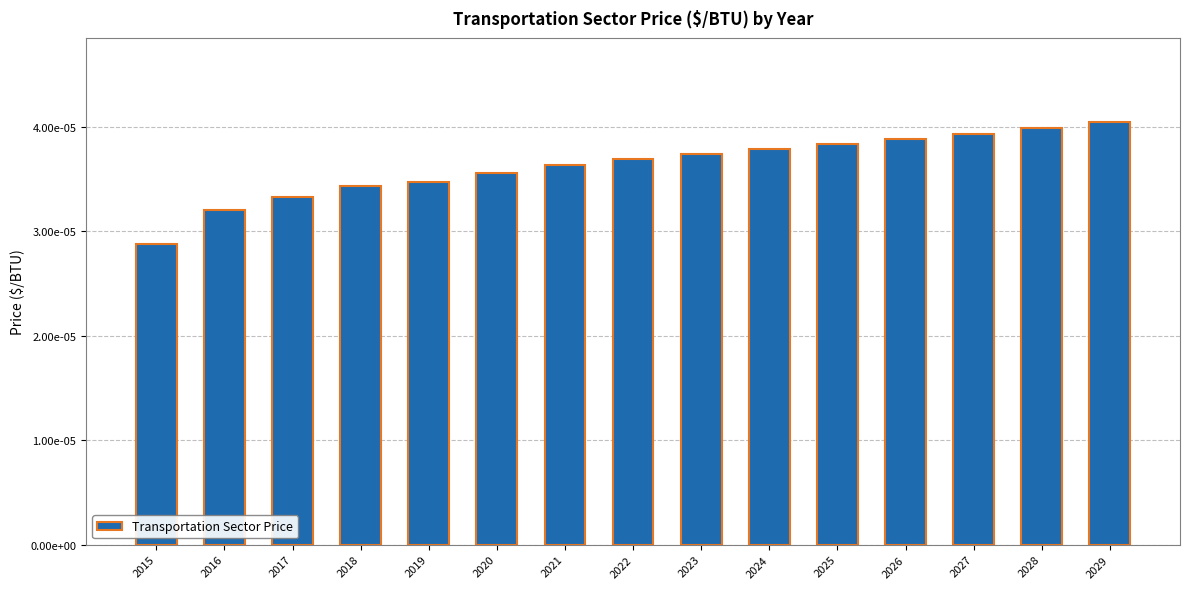

Does the chart contain any negative values?

No